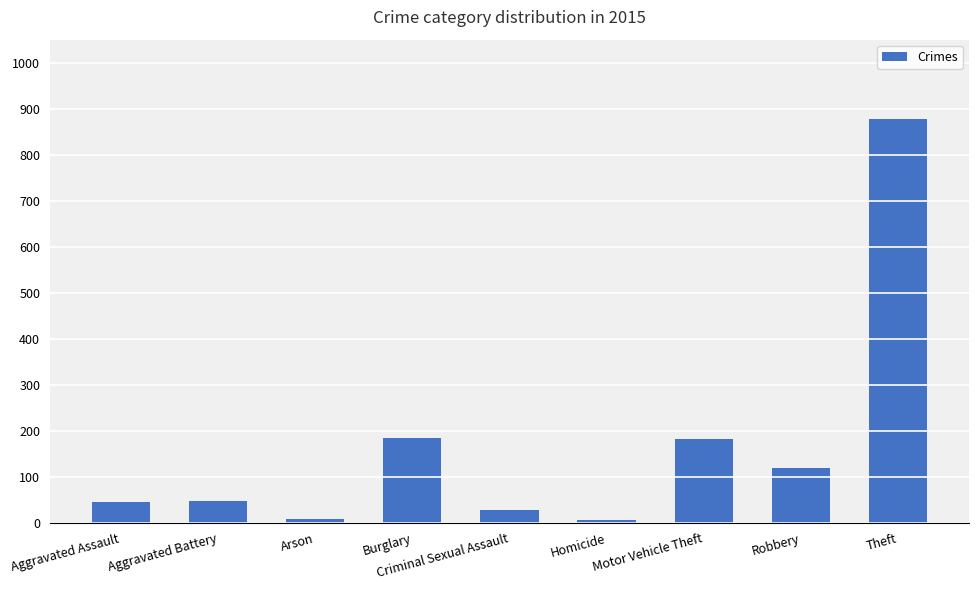

What is the change in value from Aggravated Battery to Burglary?

+137